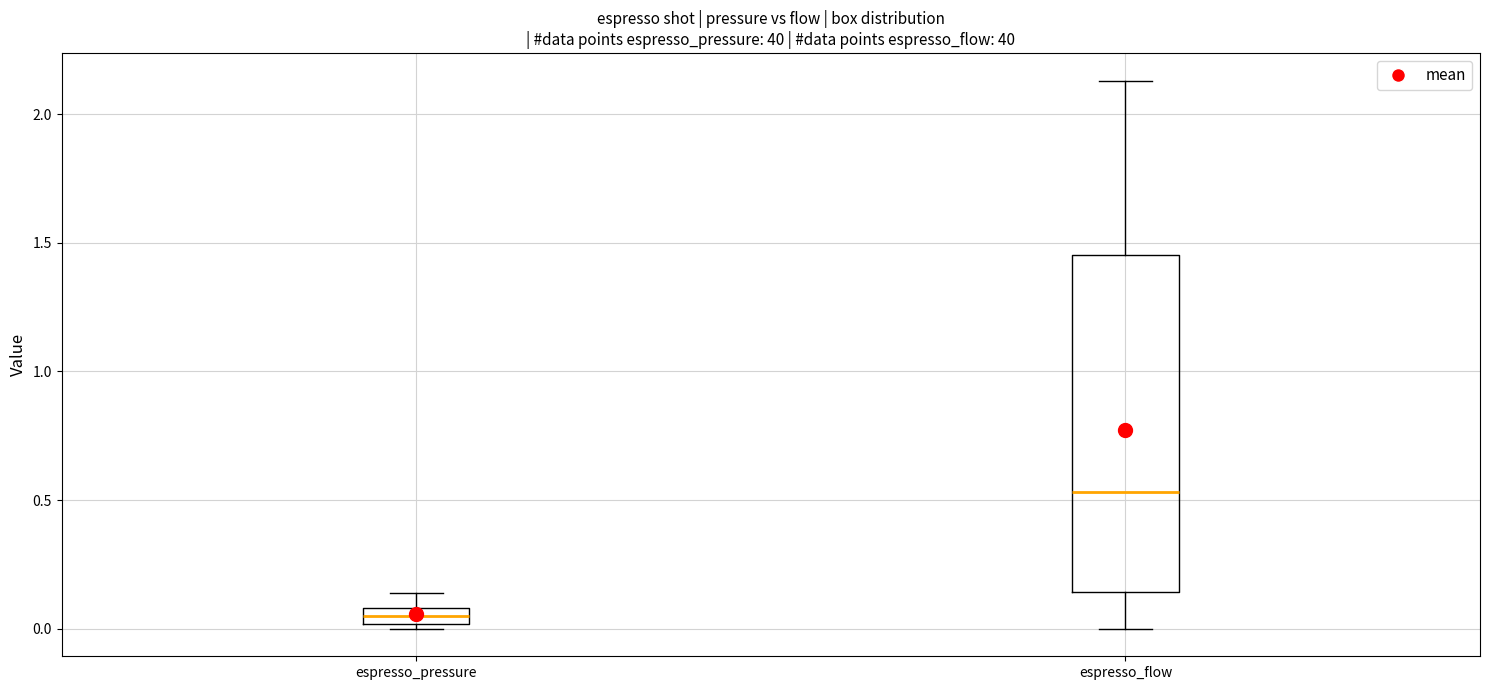

Where does the median line of the box for espresso_flow sit on the y-axis? The values are not printed on the chart, so give them approximately, as read against the axis.

0.55